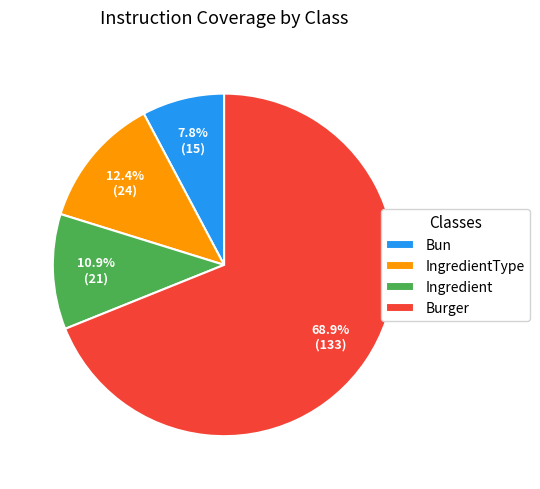

To the nearest percent, what percentage of the pie is IngredientType?

12%